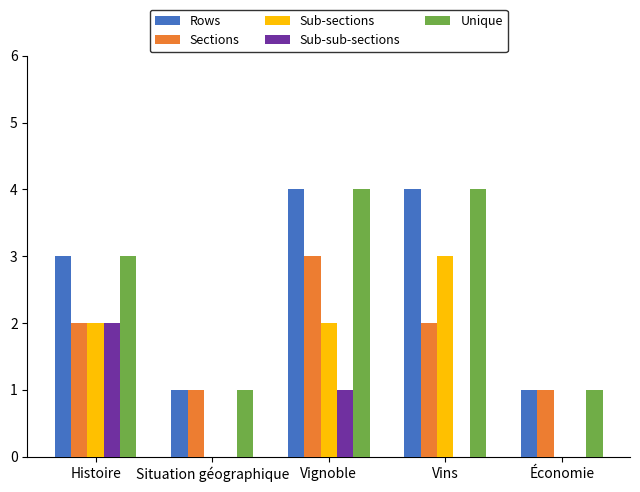

Reading right to left, extract all data points from this chart.

Rows: 1	4	4	1	3
Sections: 1	2	3	1	2
Sub-sections: 0	3	2	0	2
Sub-sub-sections: 0	0	1	0	2
Unique: 1	4	4	1	3